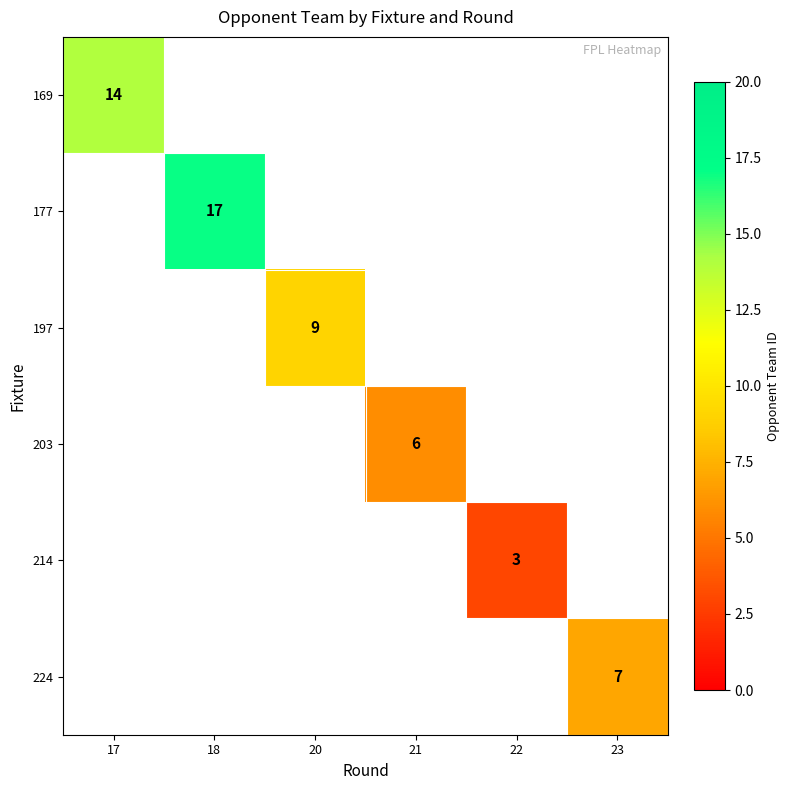

Is it true that 224 equals 7 at 23?

True